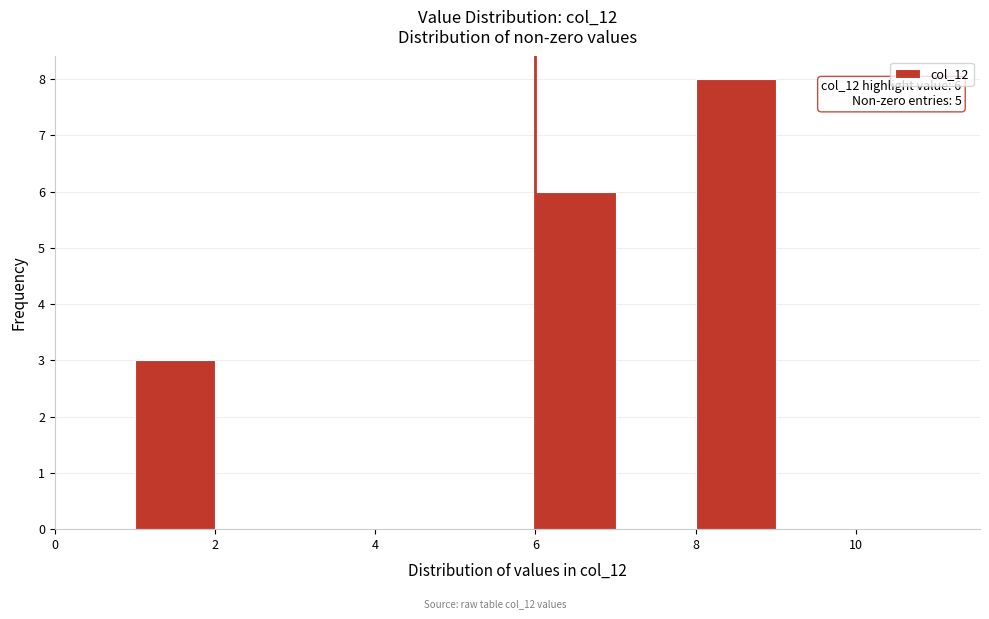

Over which range of the x-axis is the bar tallest?

8 to 9